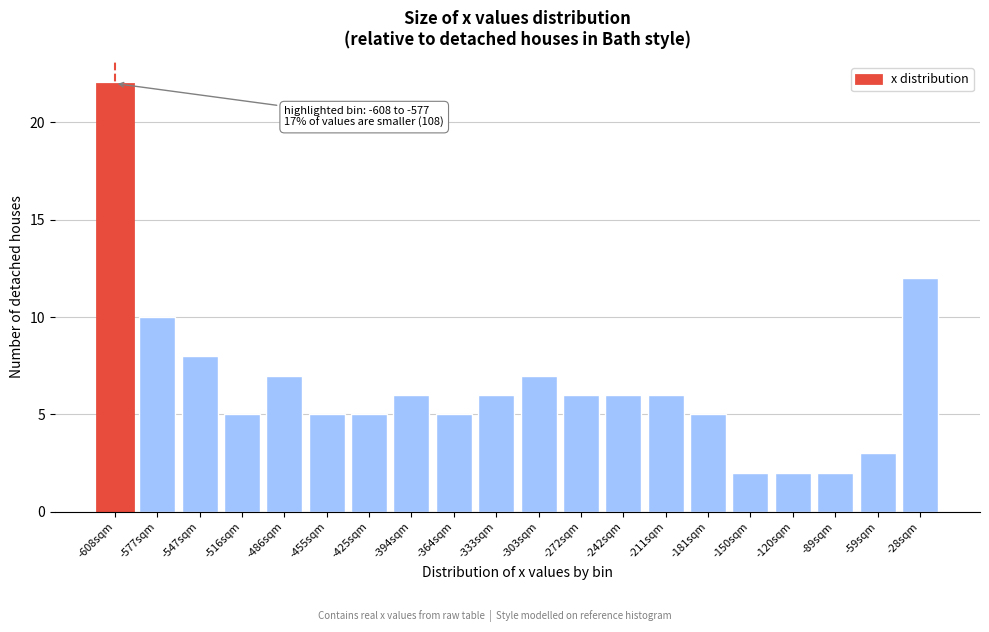

Reading left to right, extract all data points from this chart.

22	10	8	5	7	5	5	6	5	6	7	6	6	6	5	2	2	2	3	12